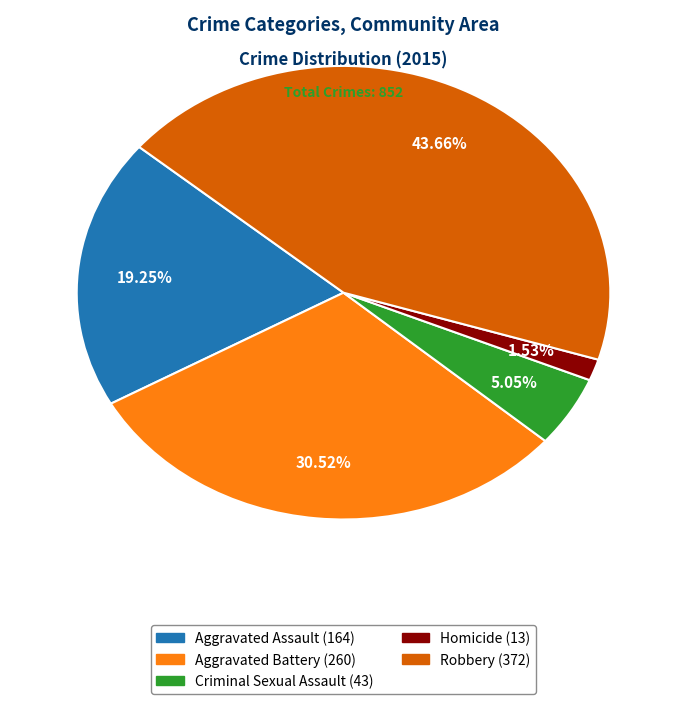

What percentage do Criminal Sexual Assault and Homicide together represent?

6.6%